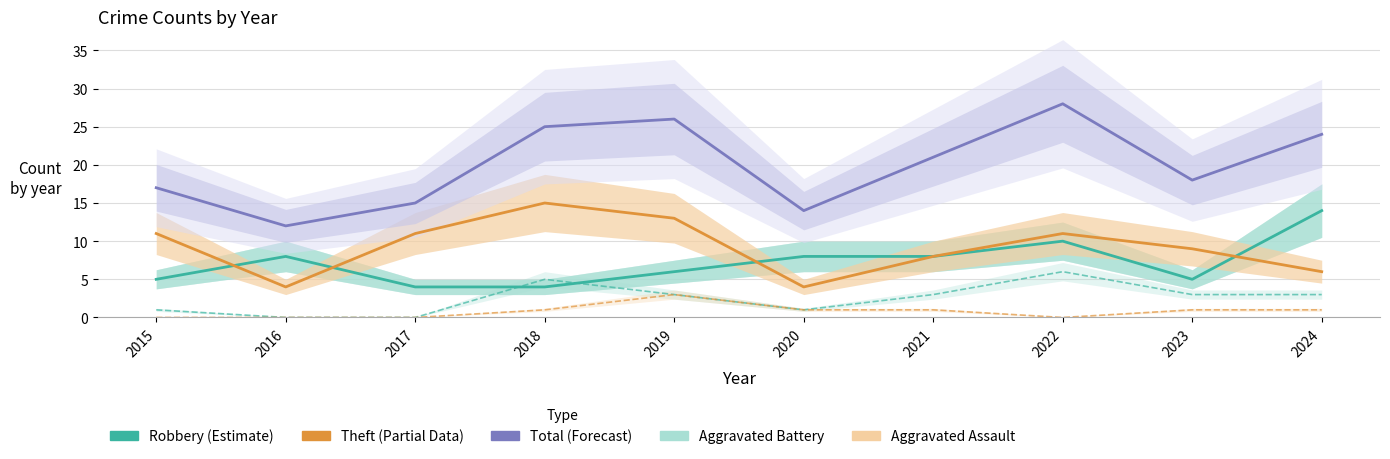

Does the chart have visible grid lines?

Yes